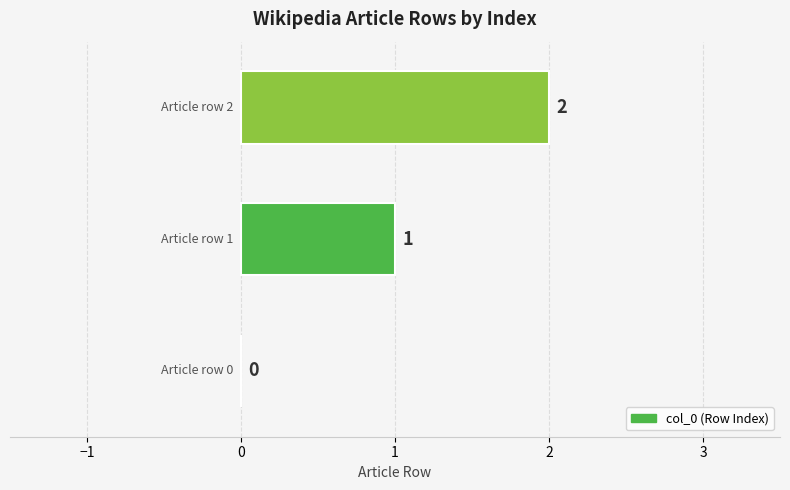

How many values are between 0 and 2?

3